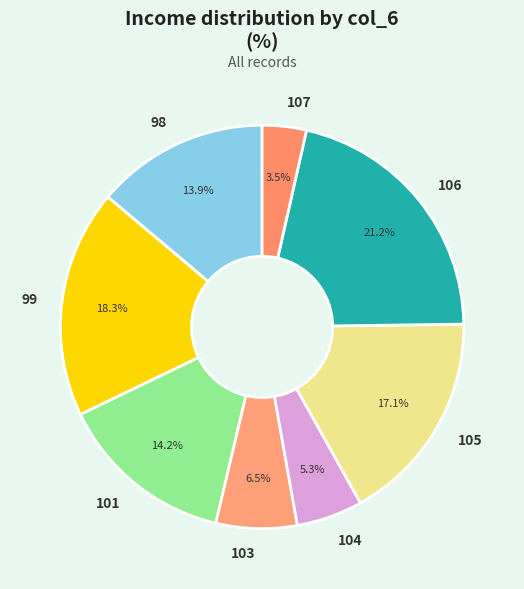

What percentage is NOT represented by 98?

86.1%